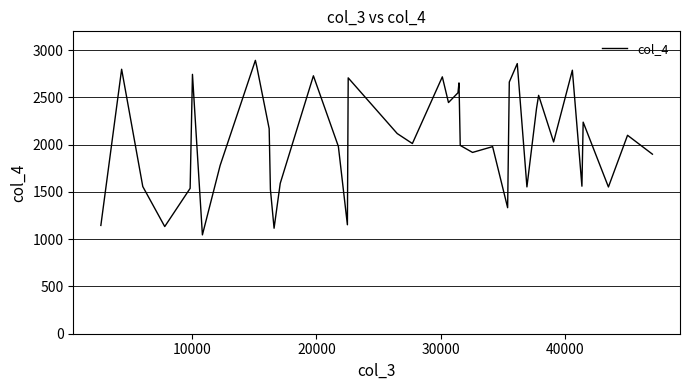

What is the difference between the maximum and minimum values?

1846.9